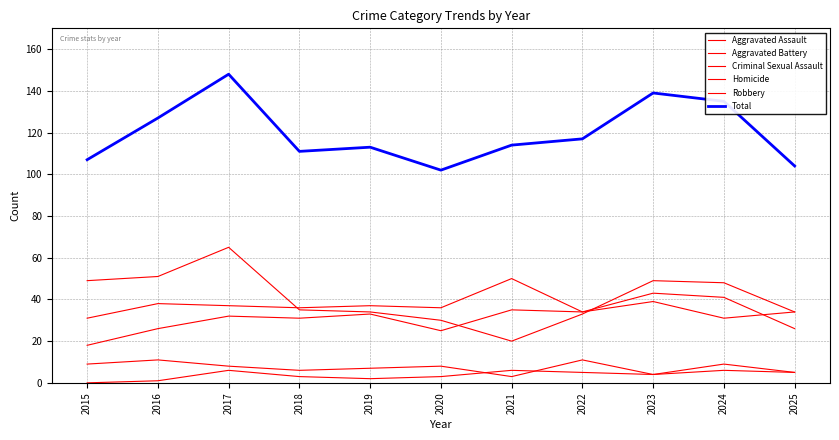

Reading left to right, list all the values displayed in this chart.

Aggravated Assault: 2015=18	2016=26	2017=32	2018=31	2019=33	2020=25	2021=35	2022=34	2023=39	2024=31	2025=34
Aggravated Battery: 2015=31	2016=38	2017=37	2018=36	2019=37	2020=36	2021=50	2022=34	2023=43	2024=41	2025=26
Criminal Sexual Assault: 2015=9	2016=11	2017=8	2018=6	2019=7	2020=8	2021=3	2022=11	2023=4	2024=9	2025=5
Homicide: 2015=0	2016=1	2017=6	2018=3	2019=2	2020=3	2021=6	2022=5	2023=4	2024=6	2025=5
Robbery: 2015=49	2016=51	2017=65	2018=35	2019=34	2020=30	2021=20	2022=33	2023=49	2024=48	2025=34
Total: 2015=107	2016=127	2017=148	2018=111	2019=113	2020=102	2021=114	2022=117	2023=139	2024=135	2025=104